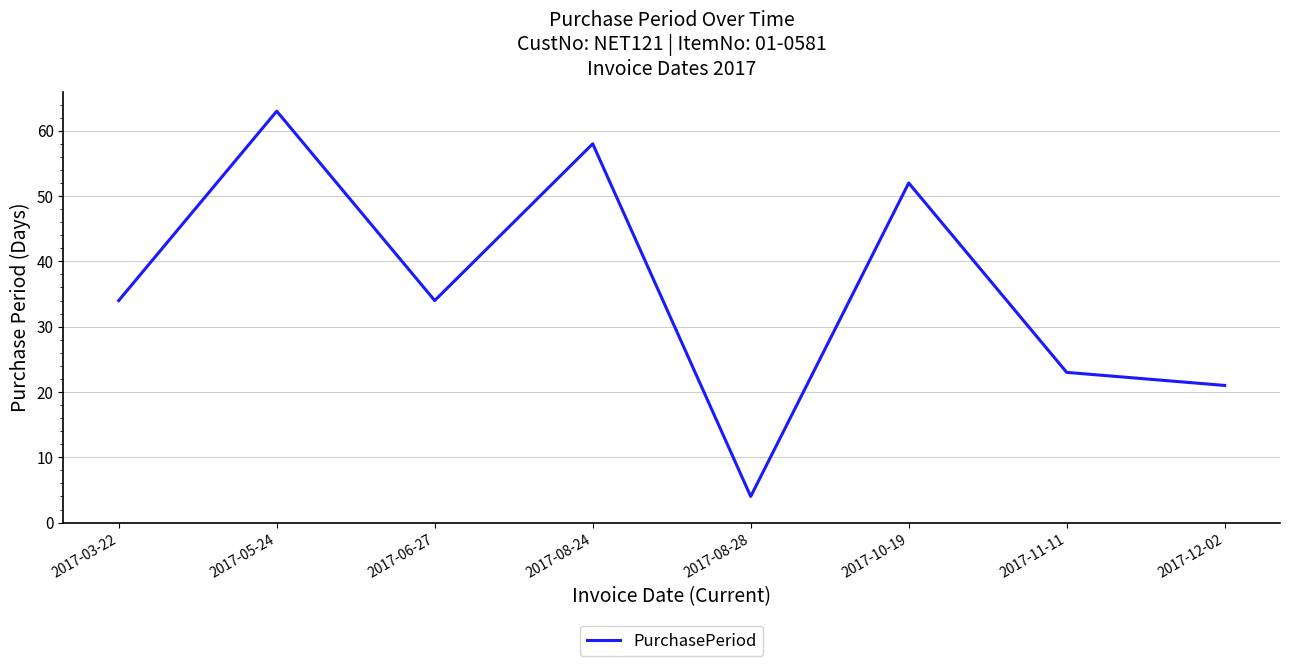

What is the ratio of the value at 2017-05-24 to the value at 2017-11-11?

2.7